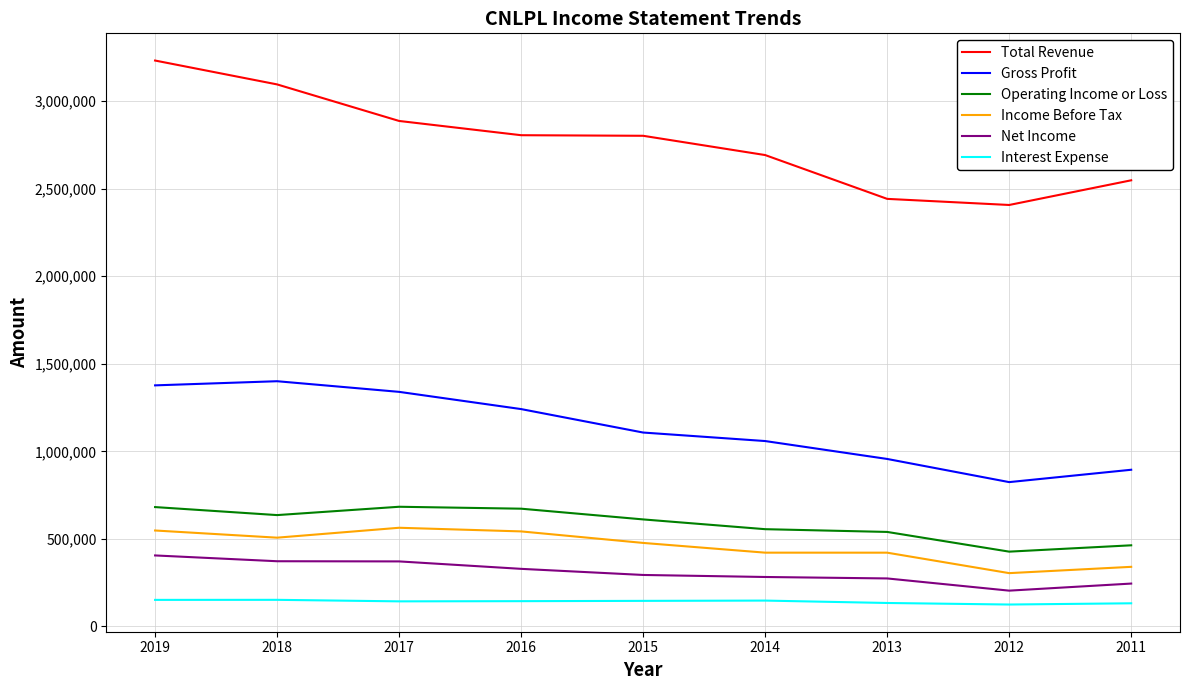

Which series has the largest total across all categories?

Total Revenue